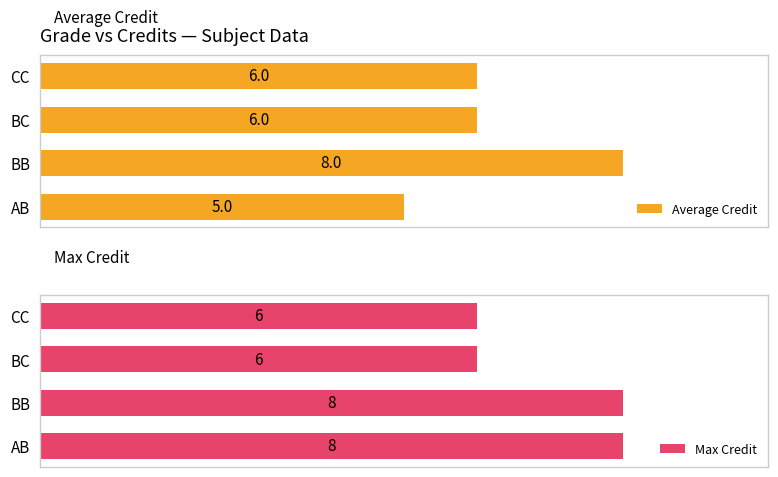

Which category has the lowest value in the Average Credit series?

AB